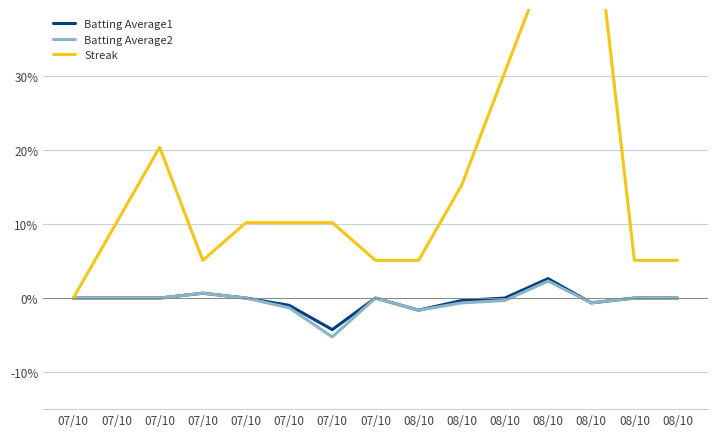

True or false: Batting Average2 and Batting Average1 cross at least once.

False